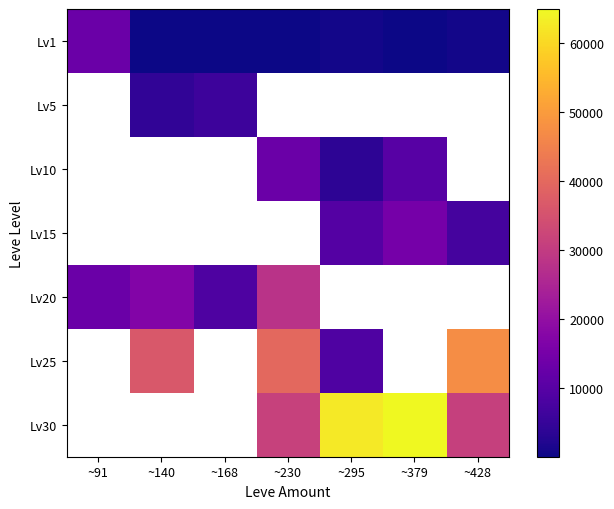

What is the spread (max minus min) of values at ~230?

39989.0